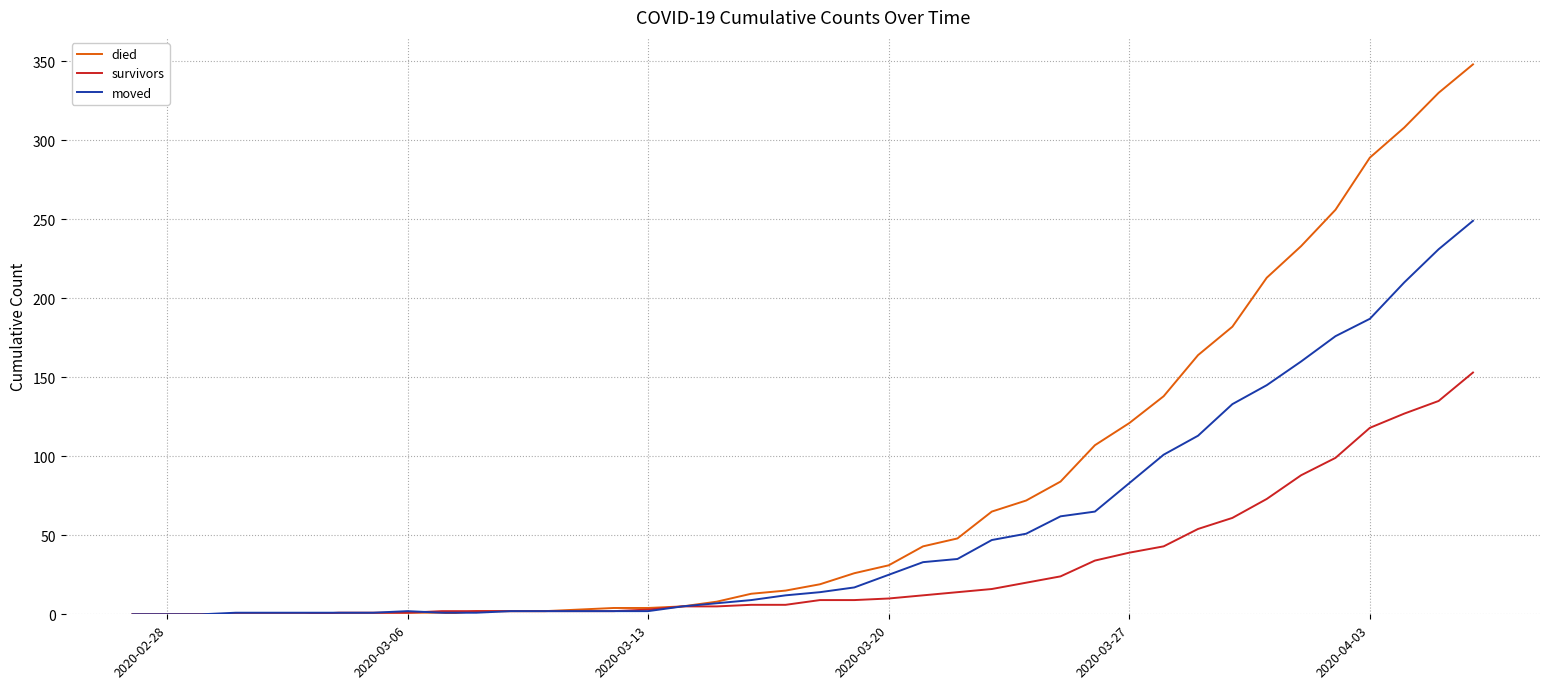

Which series has the largest total across all categories?

died